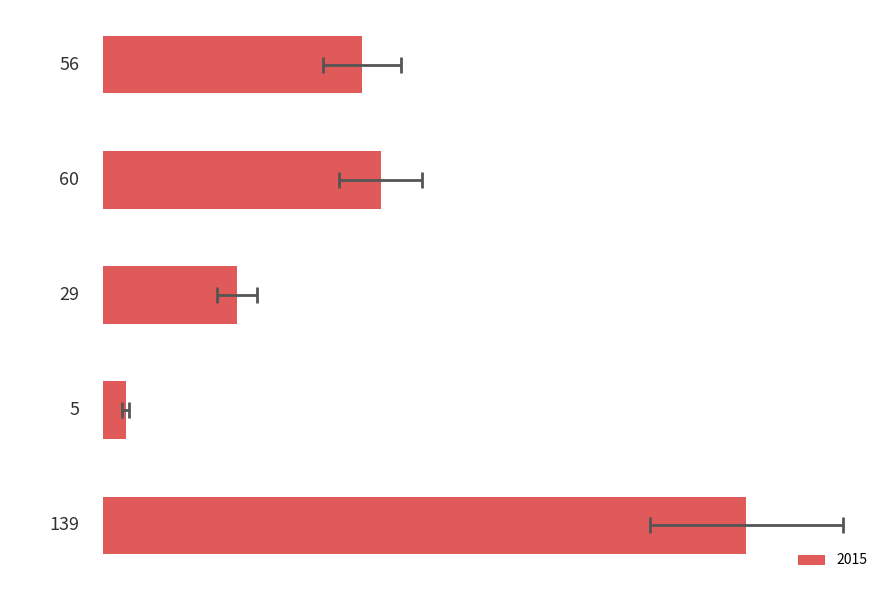

The 2016 series shows 46 at Aggravated Battery. True or false?

False